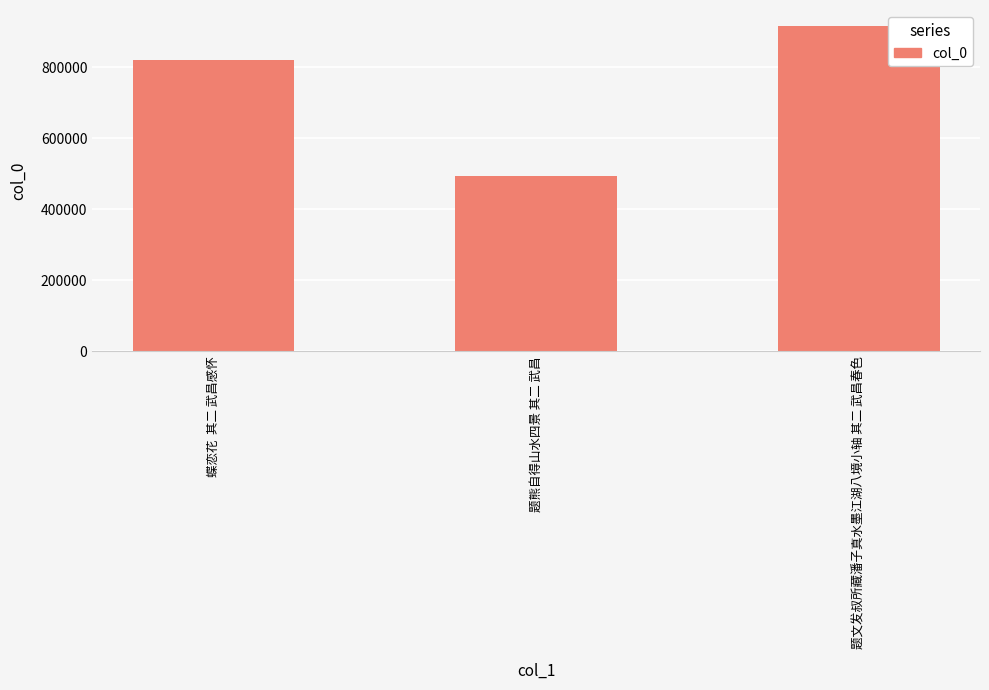

Read the value at 题文发叔所藏潘子真水墨江湖八境小轴 其二 武昌春色, to the nearest 10.

915890